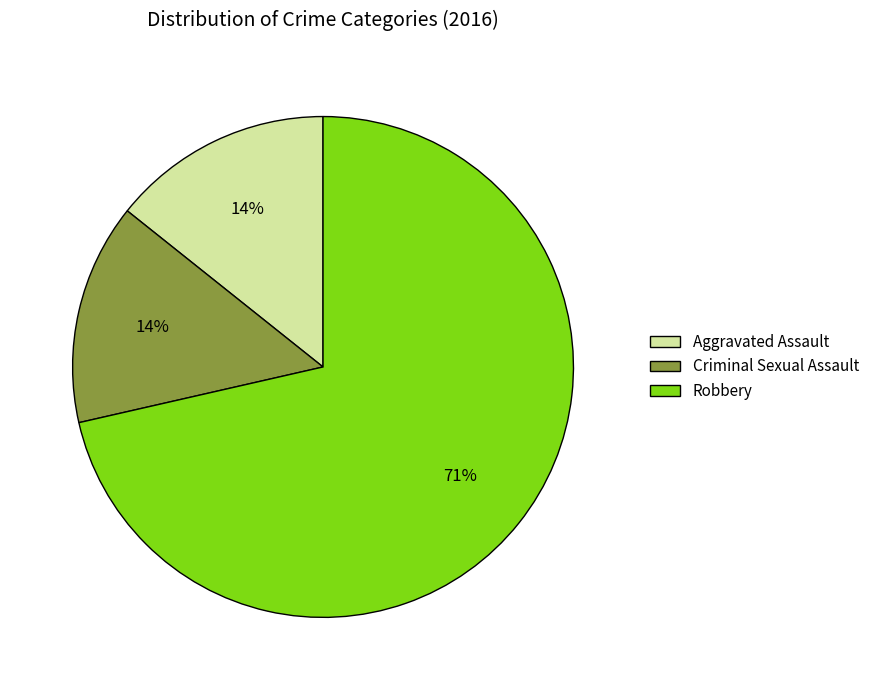

To the nearest percent, what portion does Aggravated Assault represent?

14%